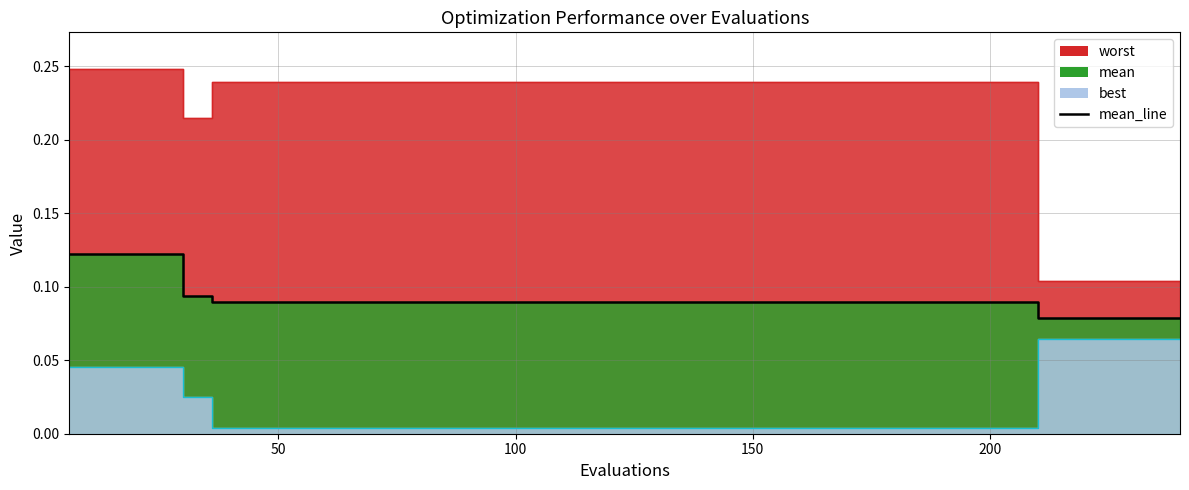

Is it true that the value at 150 is 0.1?

True